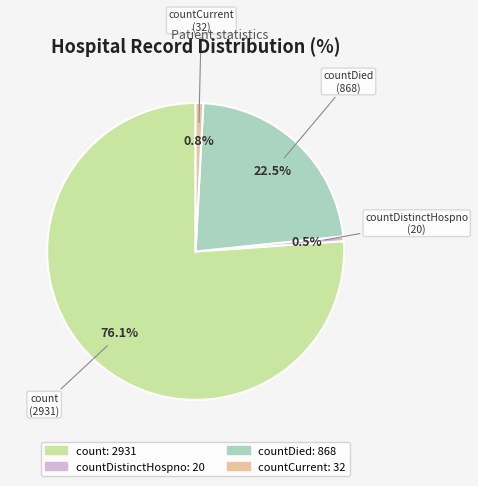

Which slice is the largest?

count